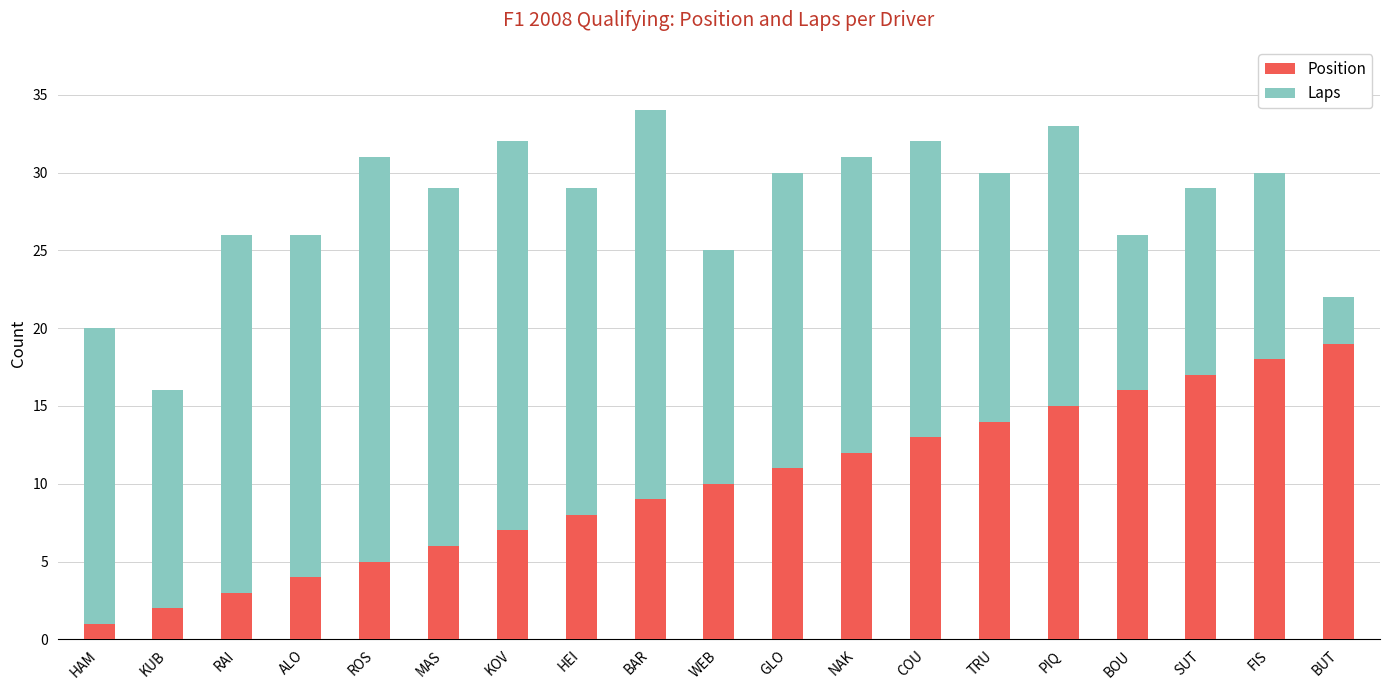

What is the total value across all series at ROS?

31